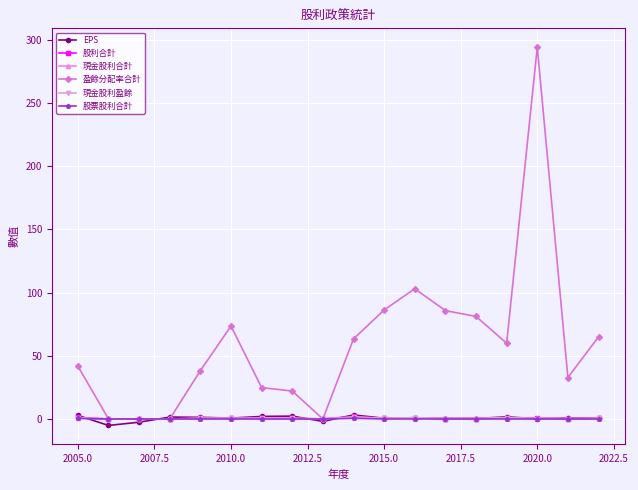

How many distinct data groups are displayed?

6